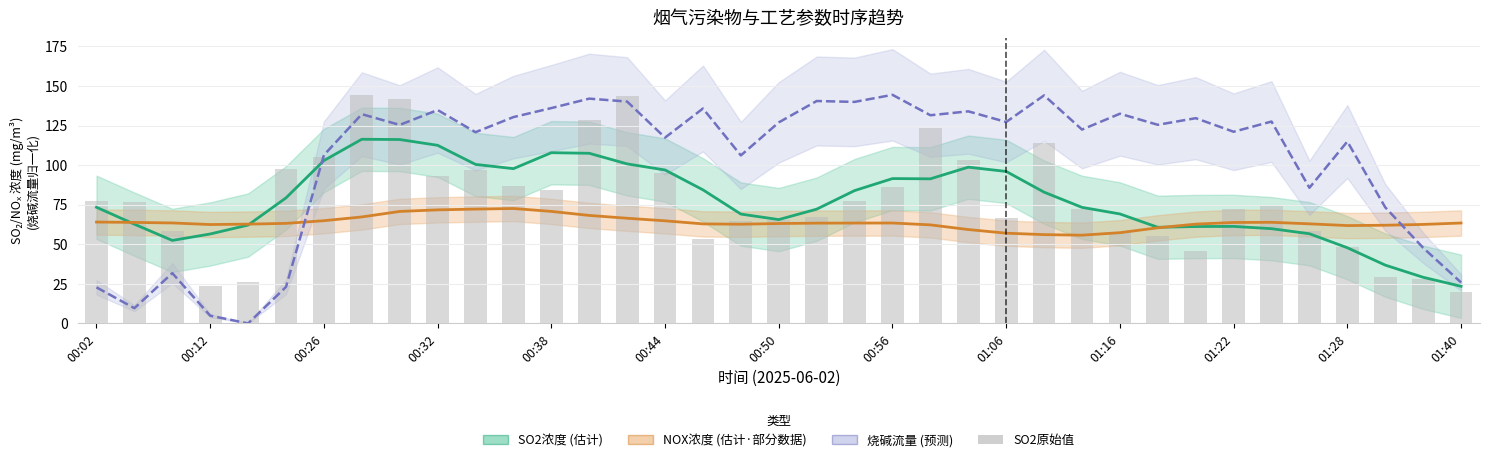

Rank the series by their maximum value, from lowest to highest.

NOX浓度 (估计·部分), SO2浓度 (估计), 烧碱流量 (预测), SO2原始值